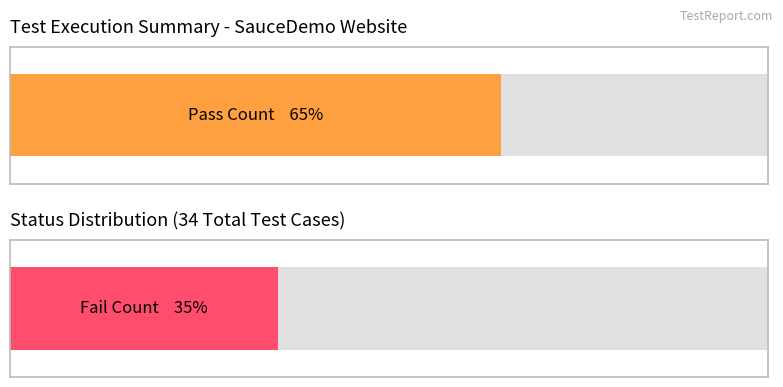

Which series has the largest range (max minus min)?

Pass